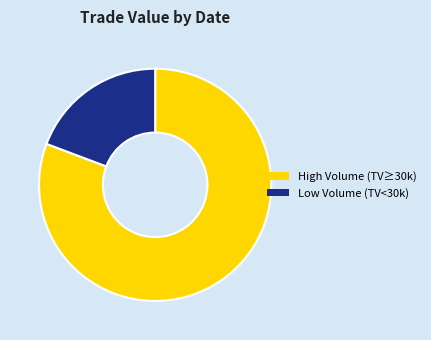

Is there a majority slice in this chart?

Yes